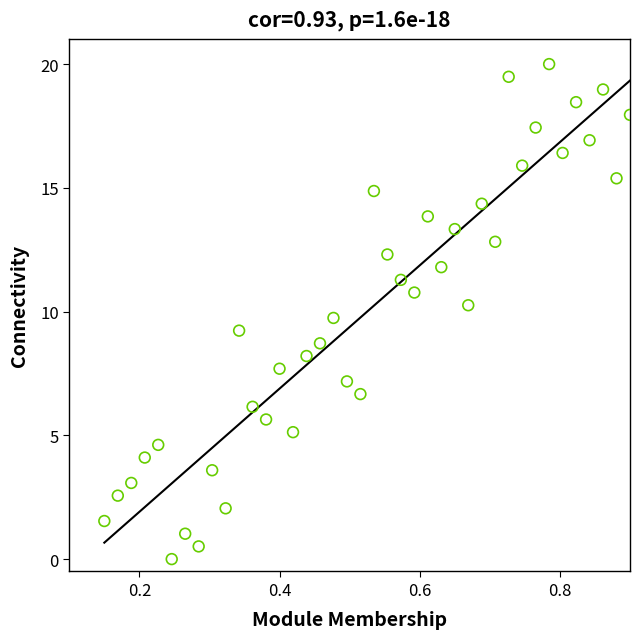

What is the range of Y values (max minus min)?

20.0